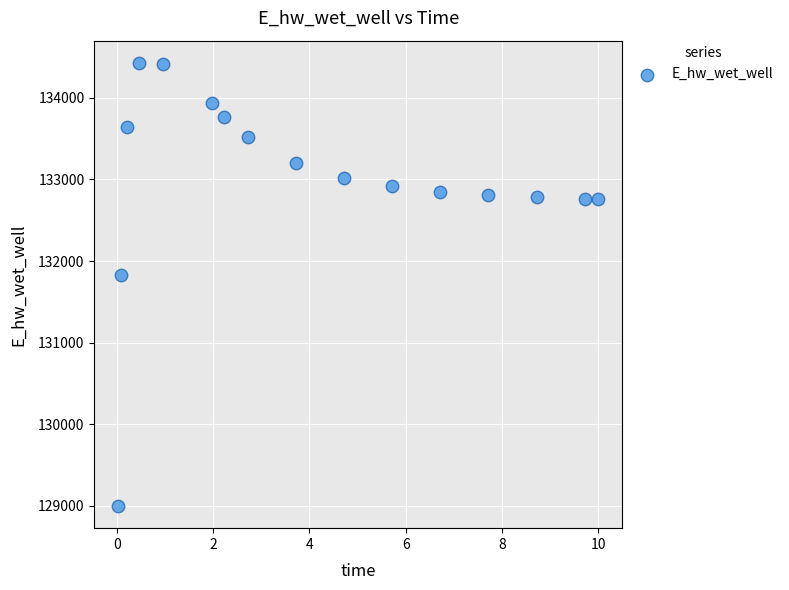

What Y value in the scatter plot is closest to 131713?

131830.8